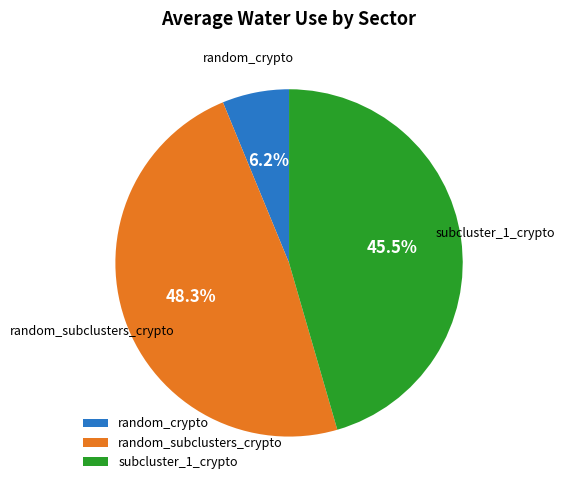

Is it true that random_subclusters_crypto is 58% of the pie?

False